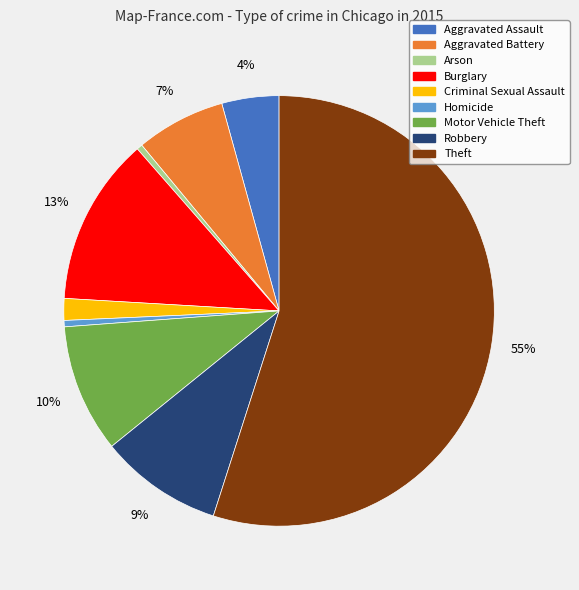

To the nearest percent, what percentage of the pie is Robbery?

9%